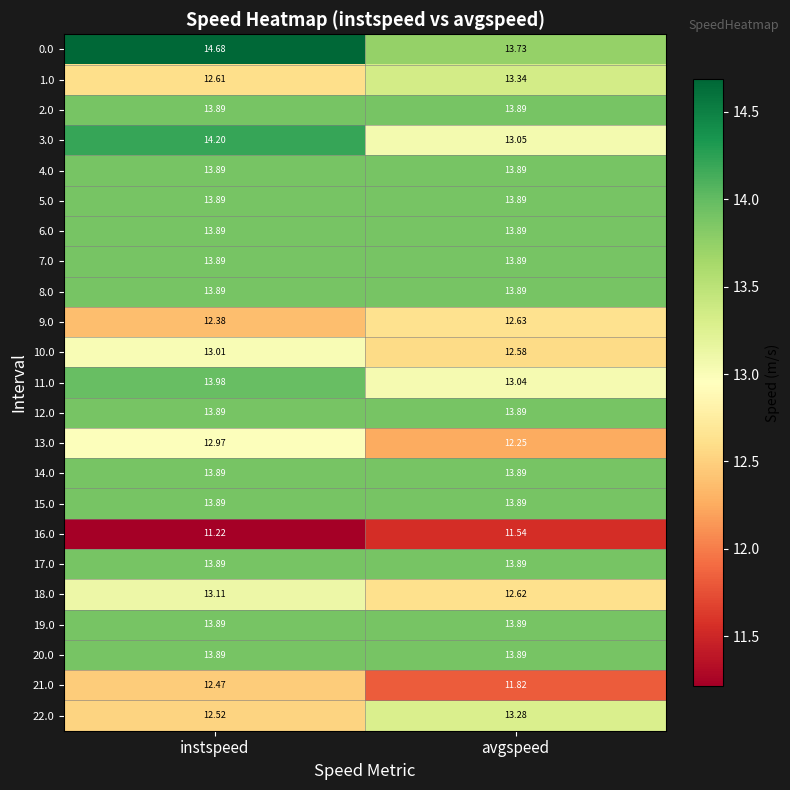

Which label corresponds to the largest value in the chart?

instspeed